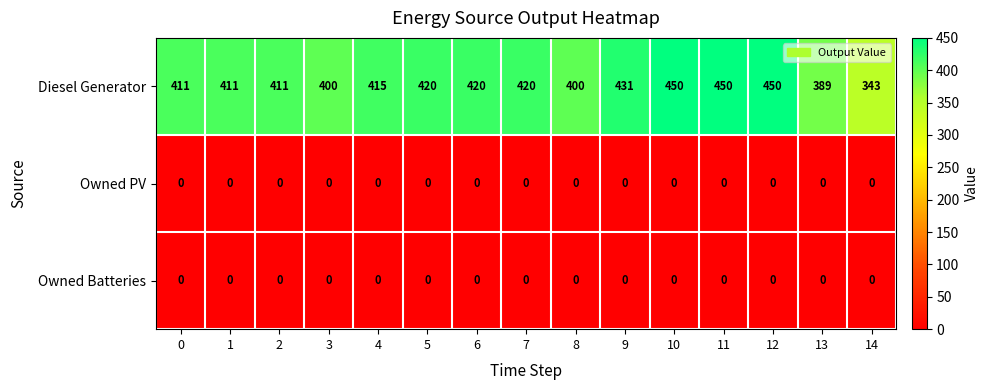

How many series are shown in this chart?

3